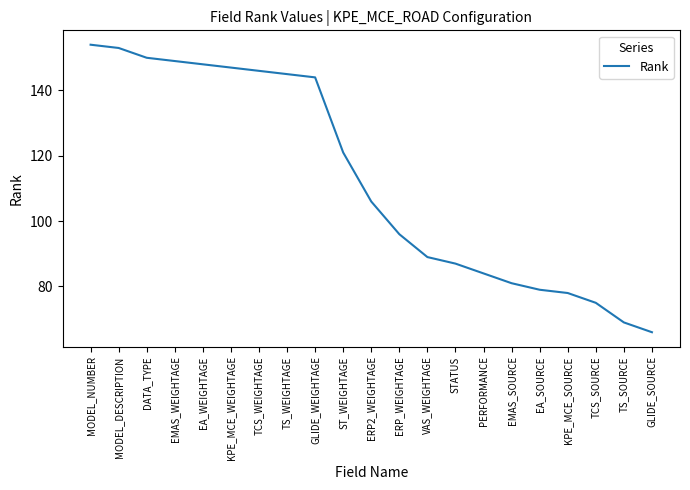

Reading right to left, list all the values displayed in this chart.

66	69	75	78	79	81	84	87	89	96	106	121	144	145	146	147	148	149	150	153	154